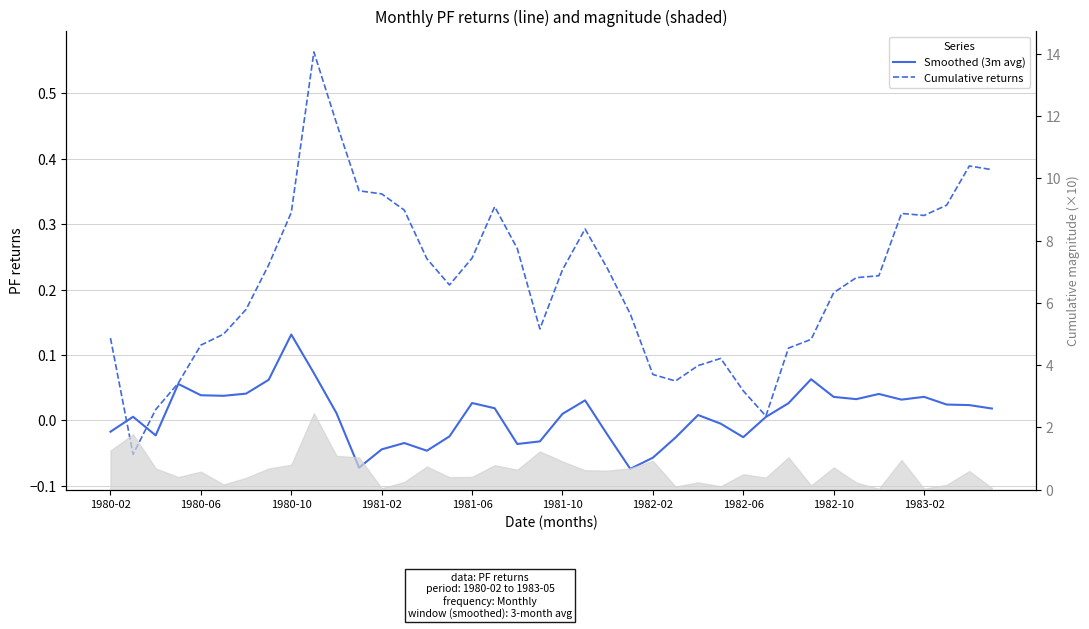

What value does the Cumulative returns series have at 15?

0.2